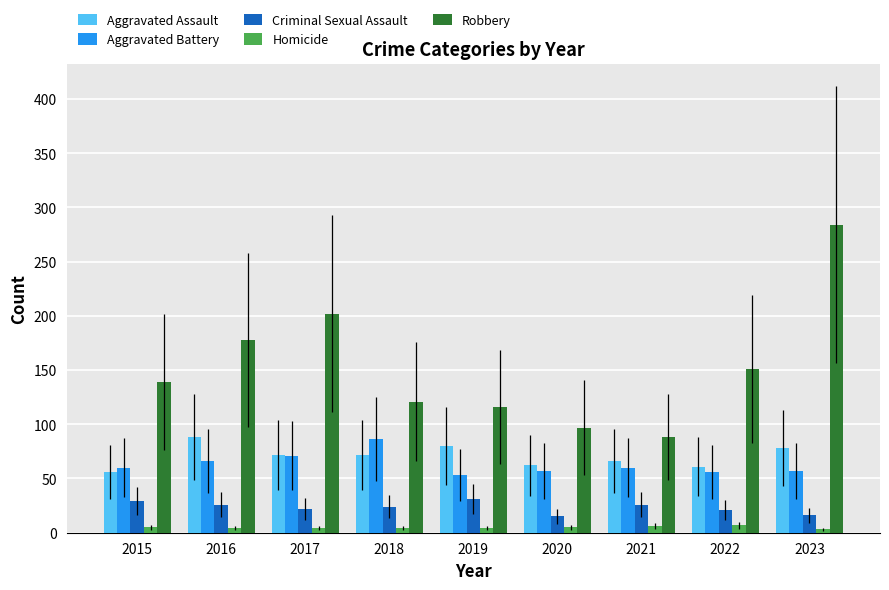

The value of Criminal Sexual Assault at 2021 is 46. True or false?

False